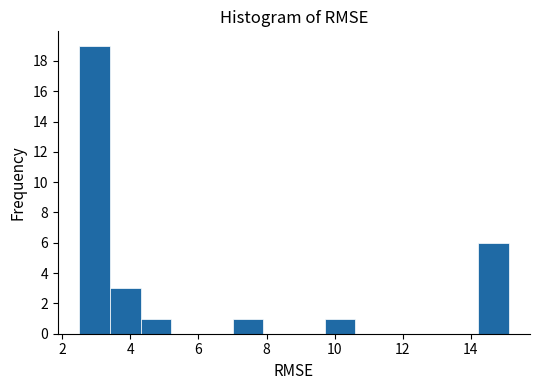

Reading left to right, list every bar in this chart as the range it spans on the x-axis followed by its height. Neither the bar edges nor the heights are printed on the chart, so give them approximately, as read against the axes.

2.6 to 3.4: 19
3.4 to 4.4: 3
4.4 to 5.2: 1
5.2 to 6.2: 0
6.2 to 7.0: 0
7.0 to 8.0: 1
8.0 to 8.8: 0
8.8 to 9.8: 0
9.8 to 10.6: 1
10.6 to 11.6: 0
11.6 to 12.4: 0
12.4 to 13.4: 0
13.4 to 14.2: 0
14.2 to 15.2: 6